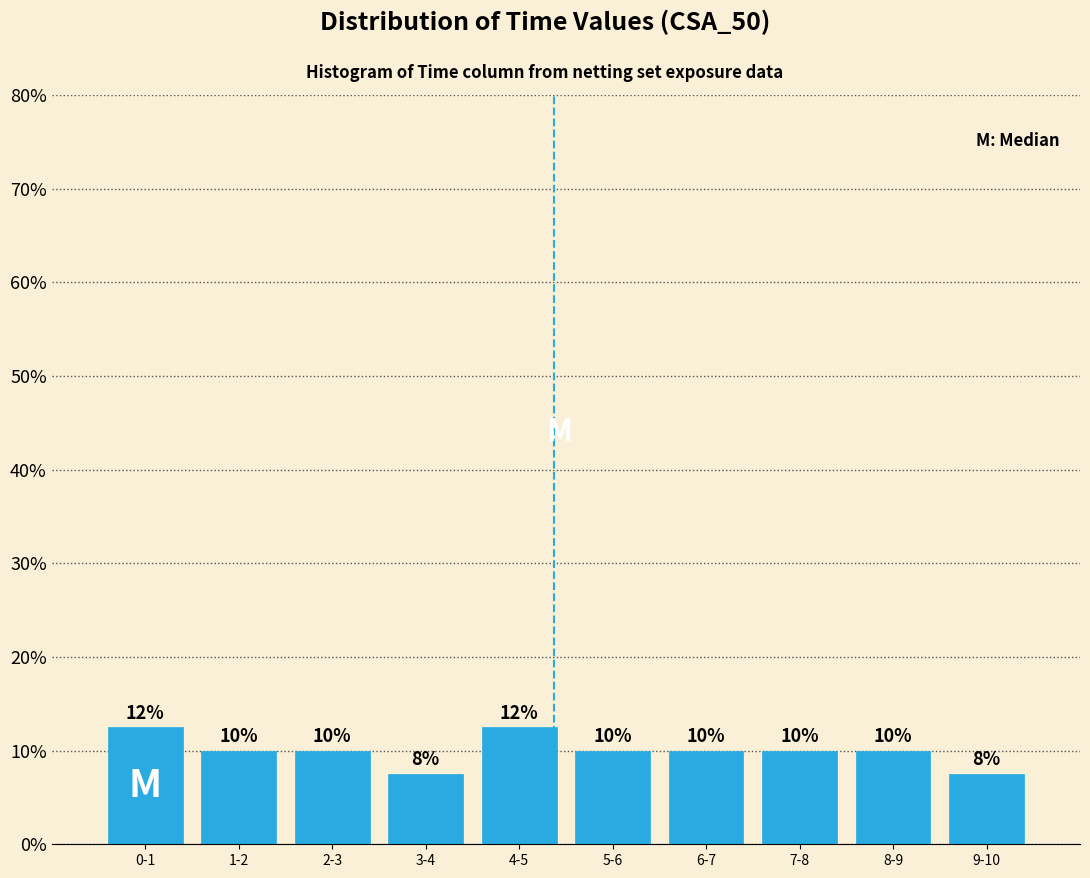

The value at 5-6 is 10.0. True or false?

True